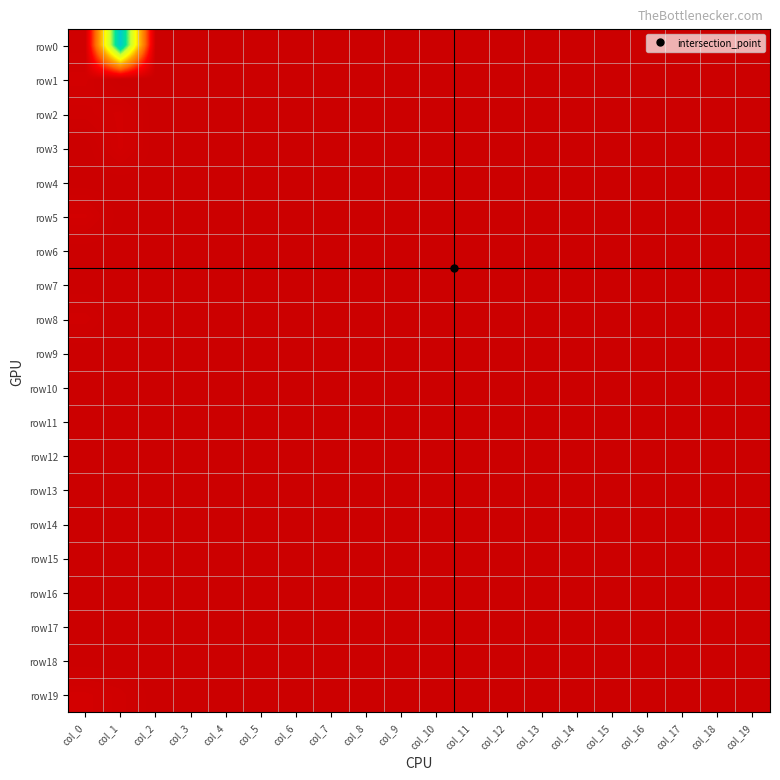

At which category is the sum across all series the highest?

col_1